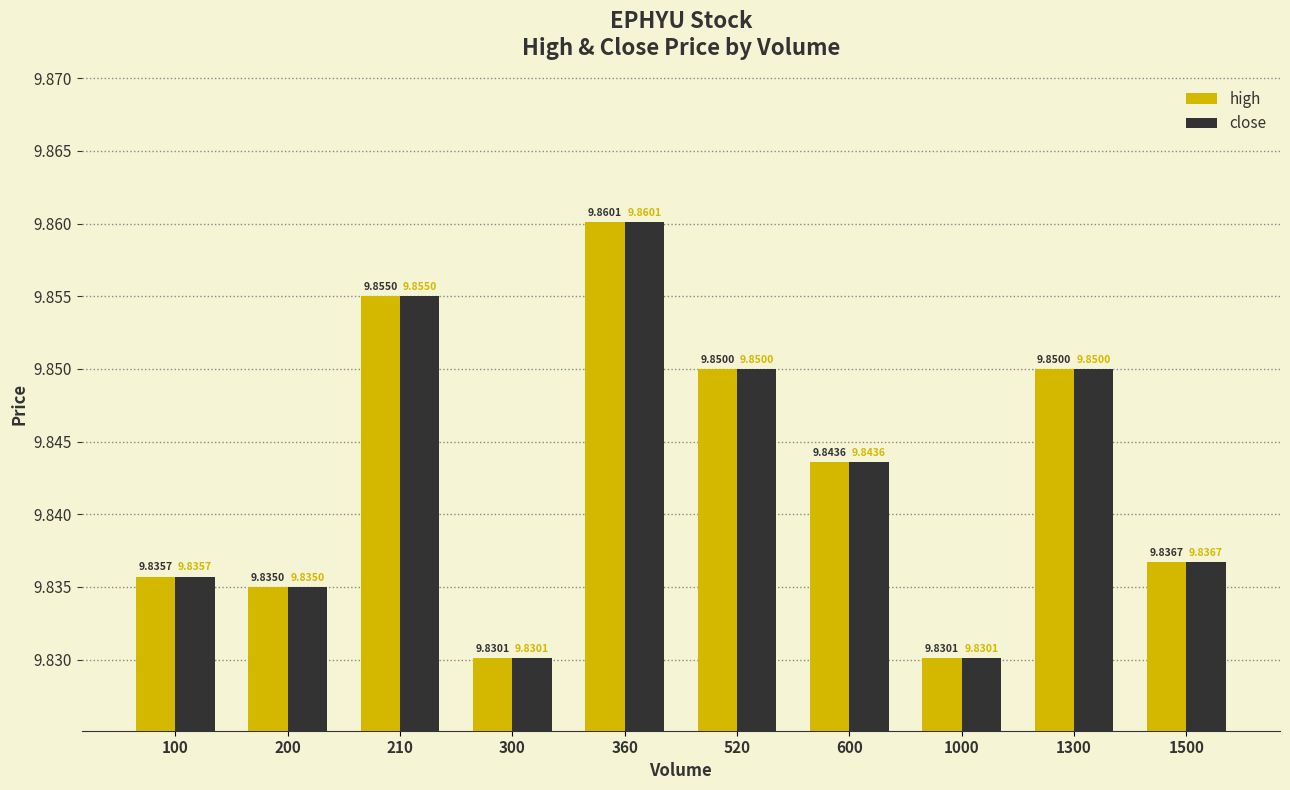

What is the sum of the high values at 520 and 360?

19.7